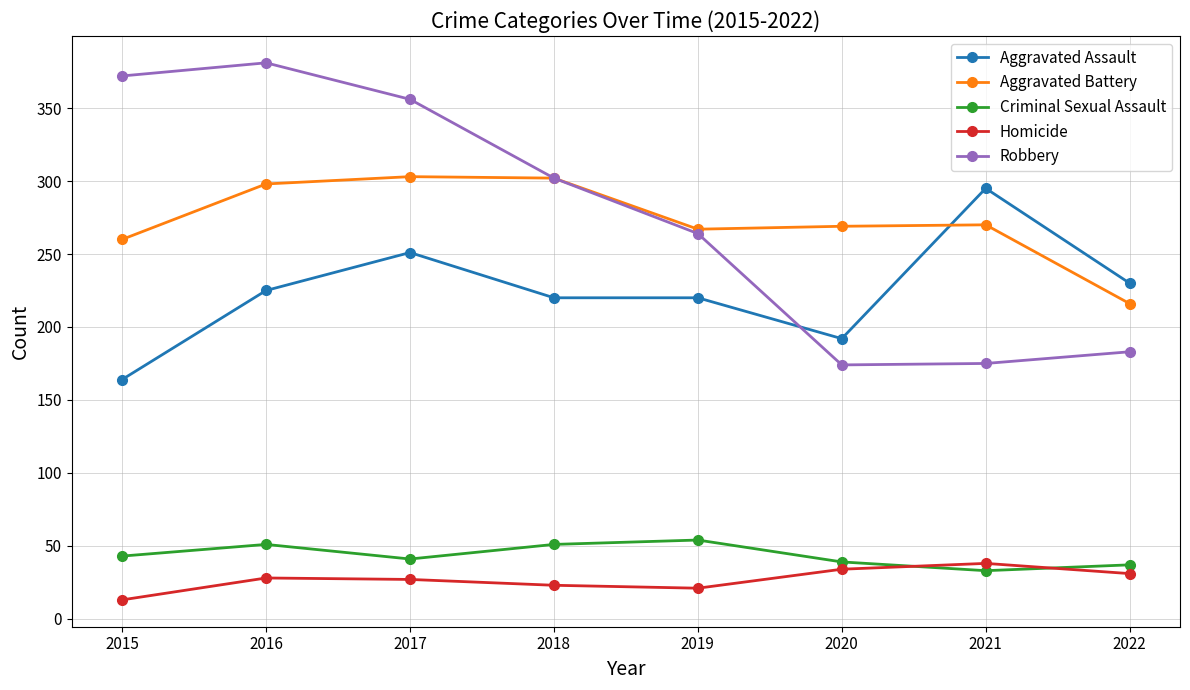

Count the number of categories in the chart.

8